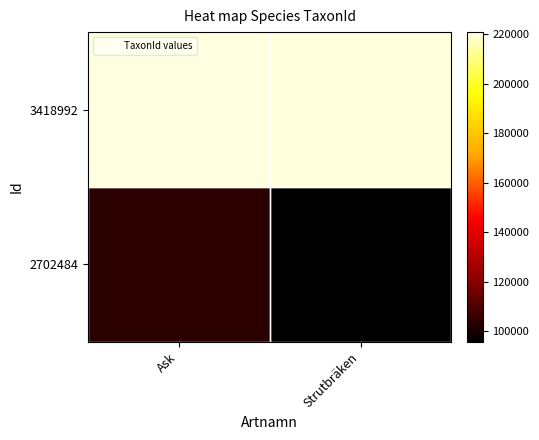

Reading right to left, transcribe all the data shown in this chart.

3418992: Strutbräken=220250	Ask=220785
2702484: Strutbräken=95709	Ask=103812